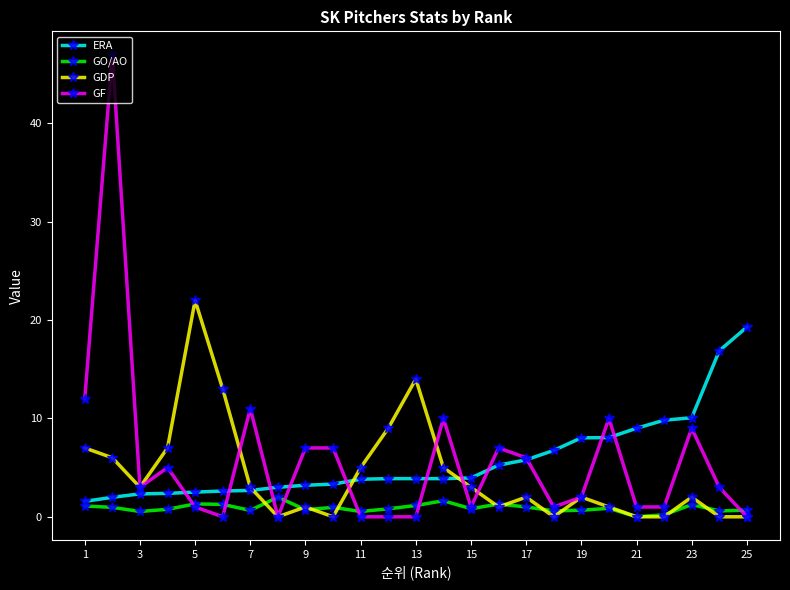

Is this an area chart (filled region under the line)?

No